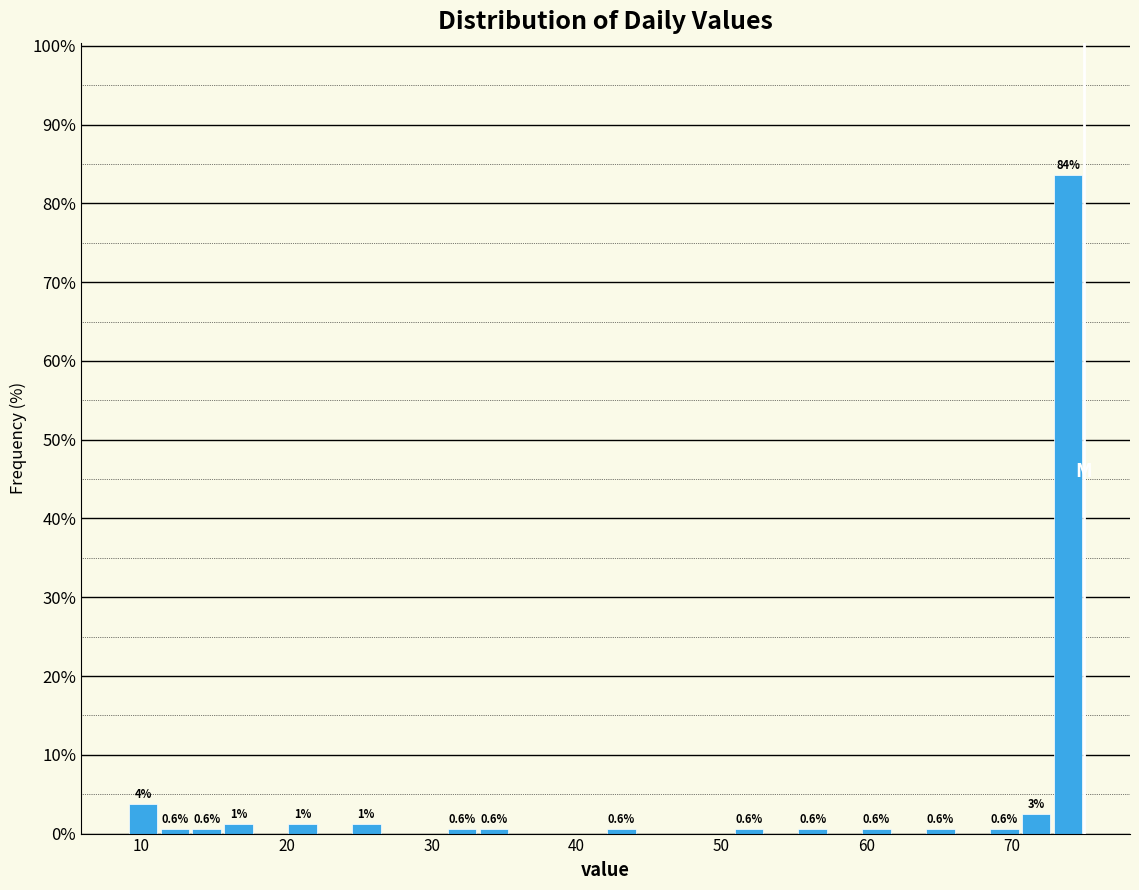

Around what value on the x-axis is the tallest bar? Give the approximate position of its centre, as read against the axis.

74